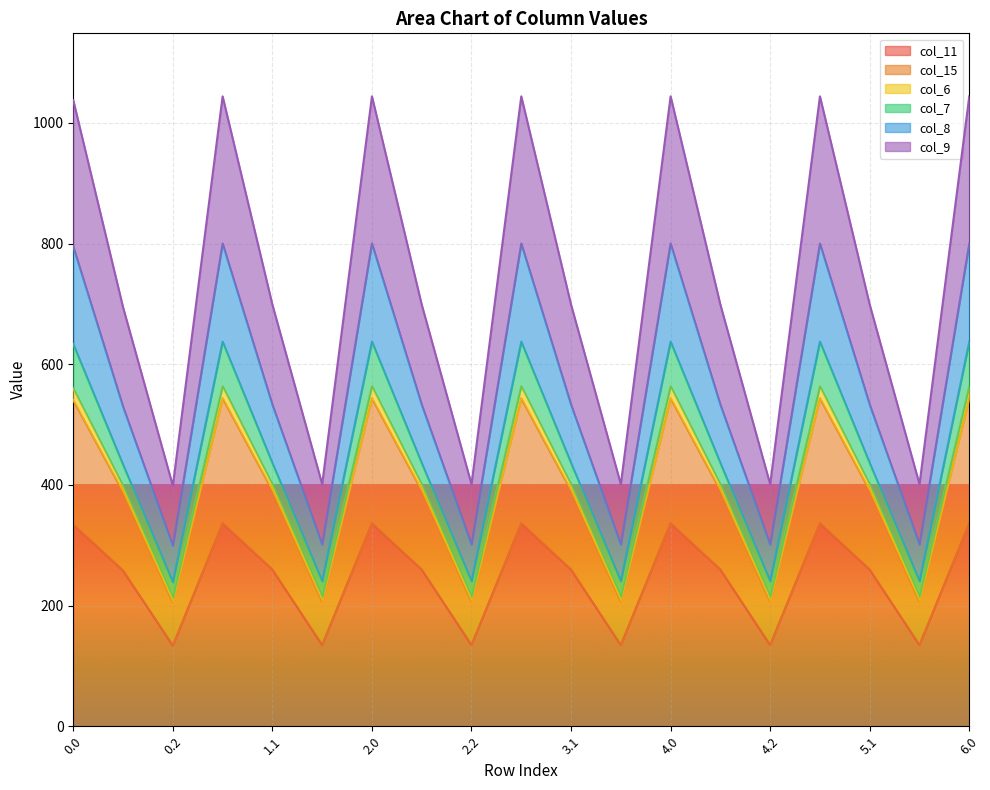

Does the chart display data point markers on the line(s)?

No